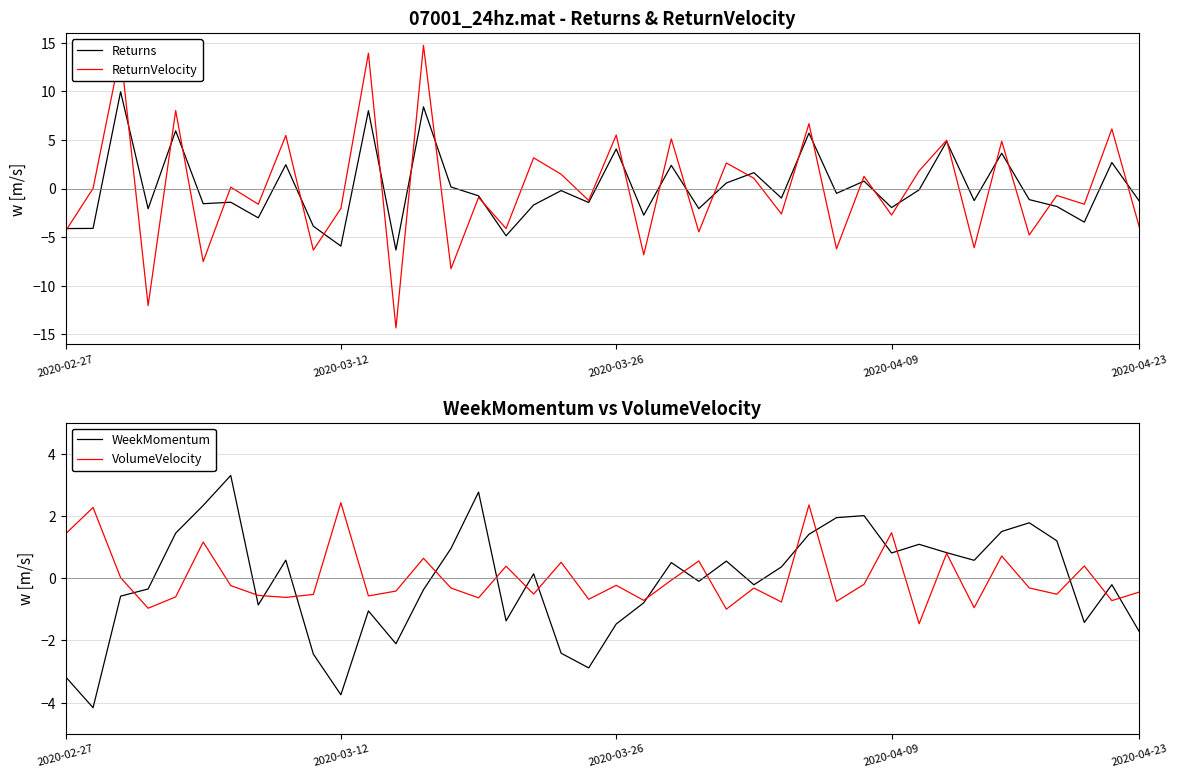

What is the maximum value for VolumeVelocity?

2.4